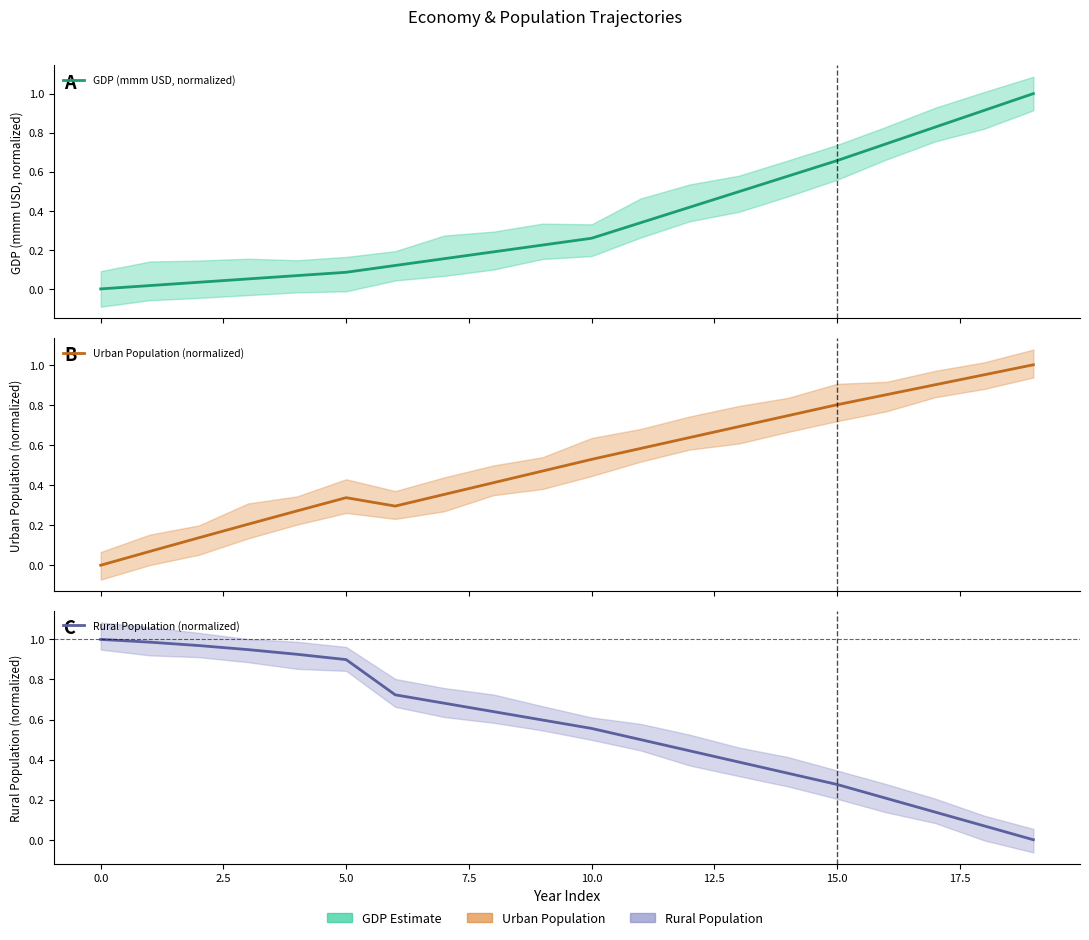

What is the maximum value shown in the chart?

1.0